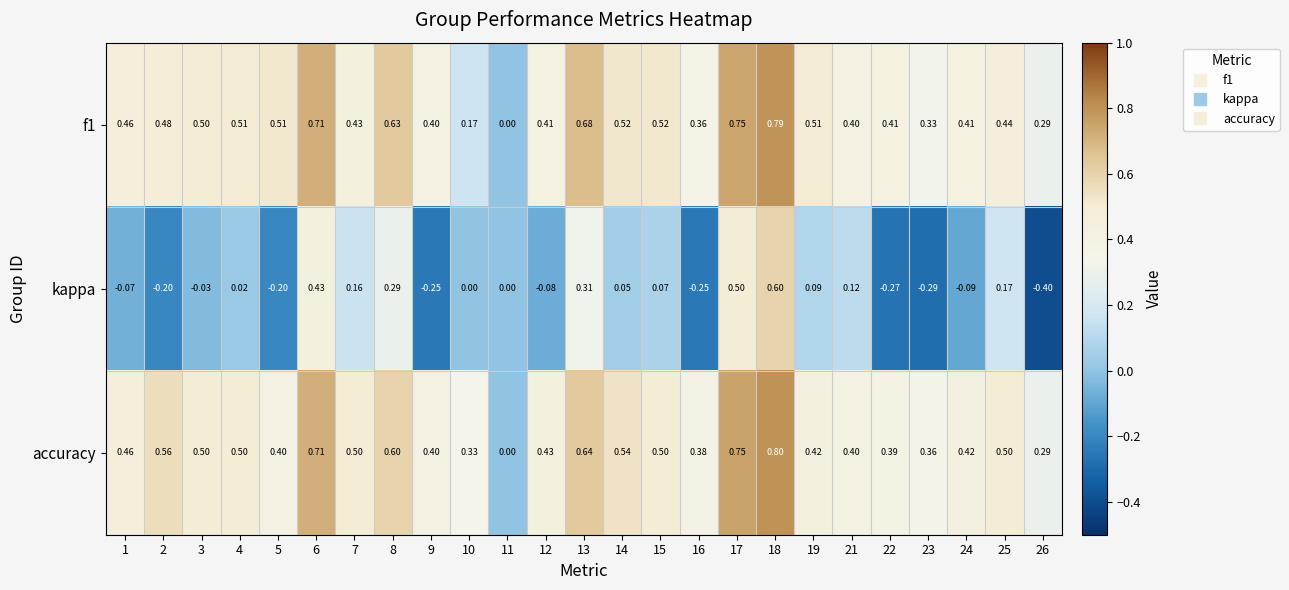

Which series has the largest range (max minus min)?

kappa